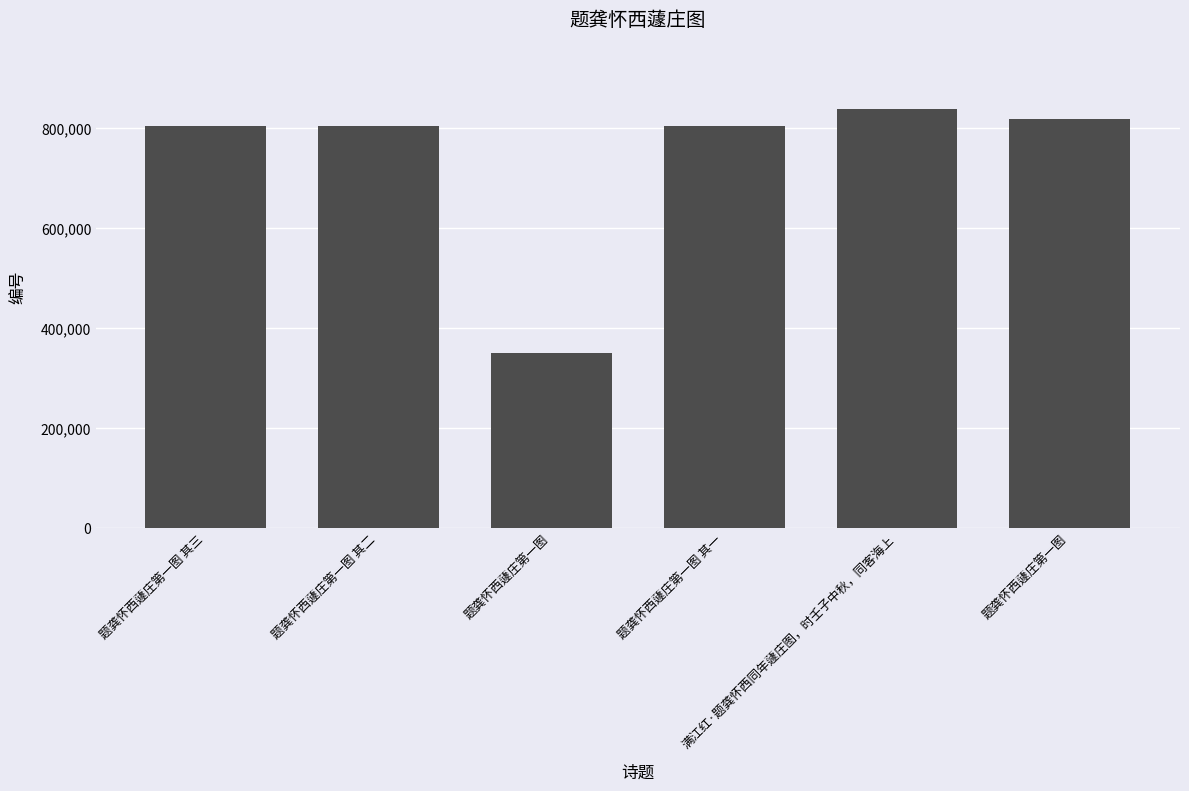

Rank the categories by value from highest to lowest.

满江红·题龚怀西同年蘧庄图，时壬子中秋，同客海上, 题龚怀西蘧庄第一图, 题龚怀西蘧庄第一图 其三, 题龚怀西蘧庄第一图 其二, 题龚怀西蘧庄第一图 其一, 题龚怀西蘧庄第一图